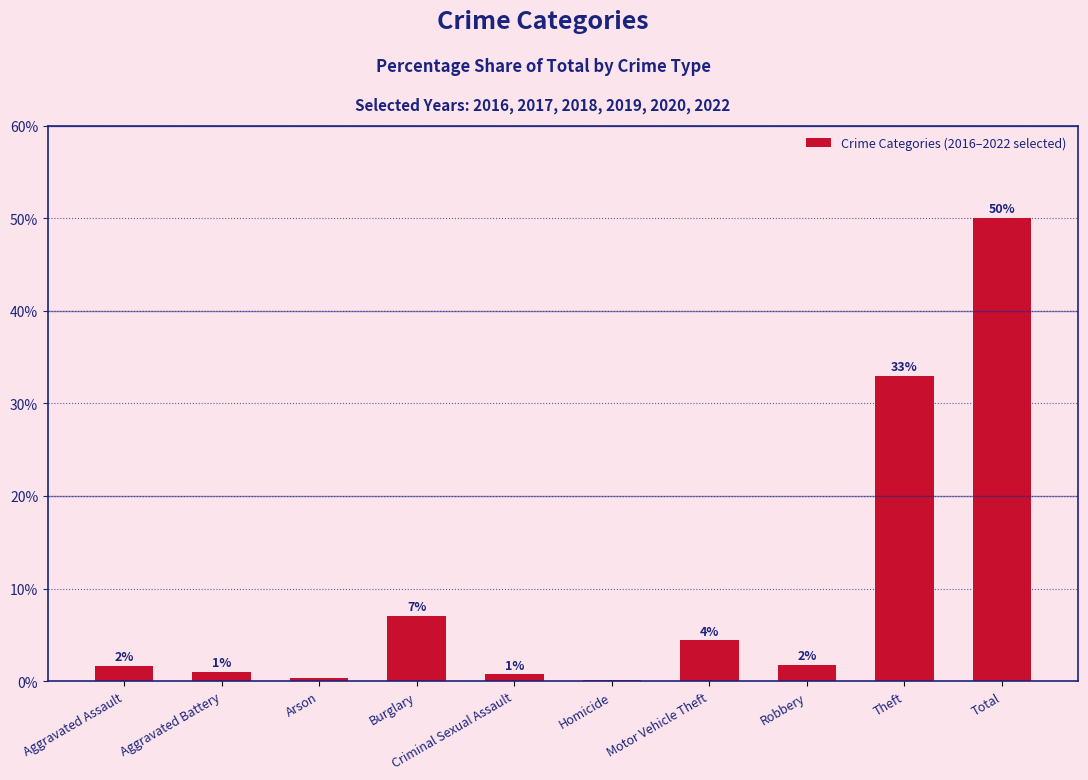

Count the number of data series in this chart.

1